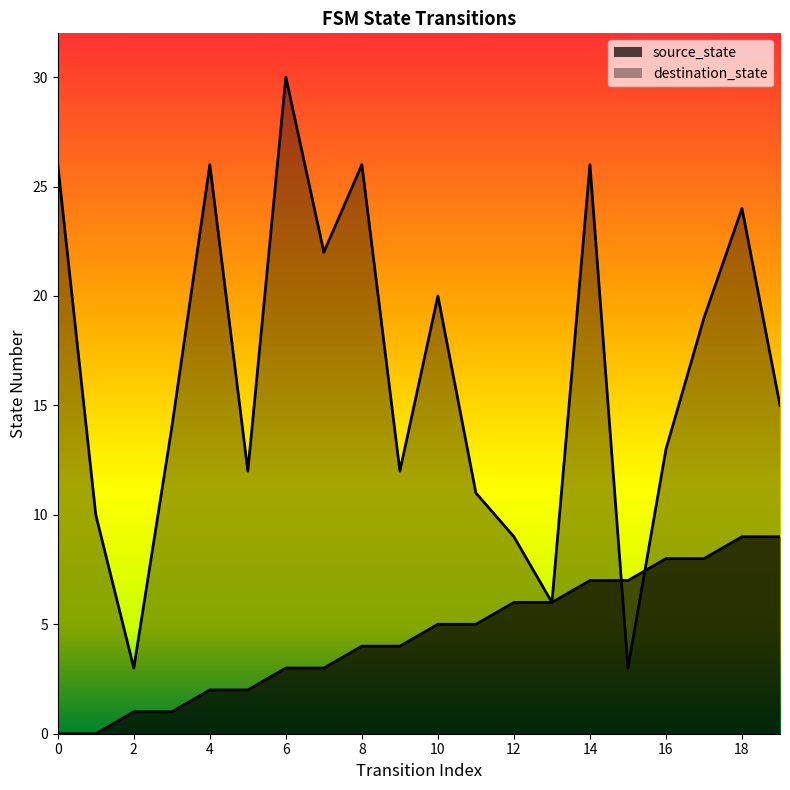

Does the chart display data point markers on the line(s)?

No